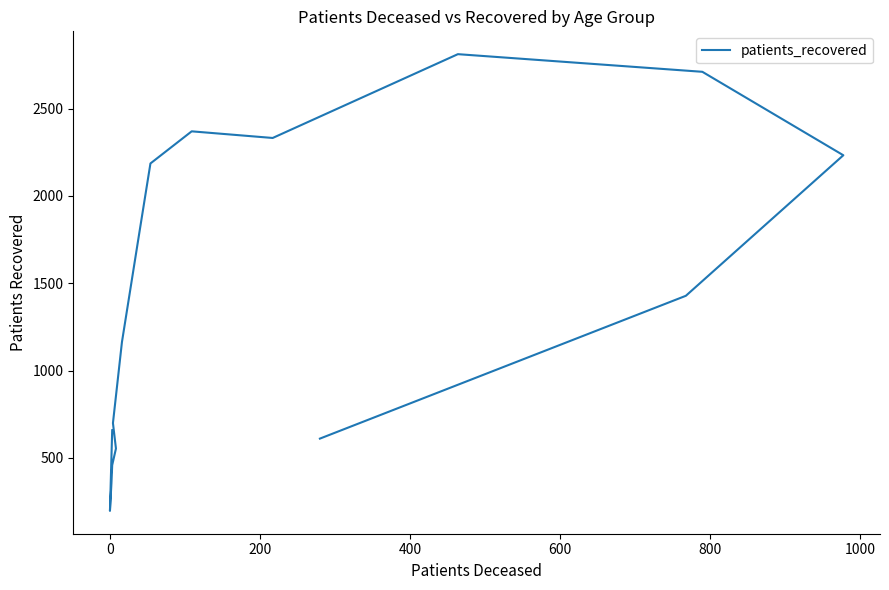

What is the value of the 15th point from the left?

1428